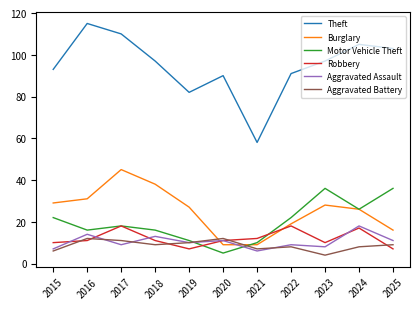

In Theft, how many points are lower than both neighbors (excluding endpoints)?

2